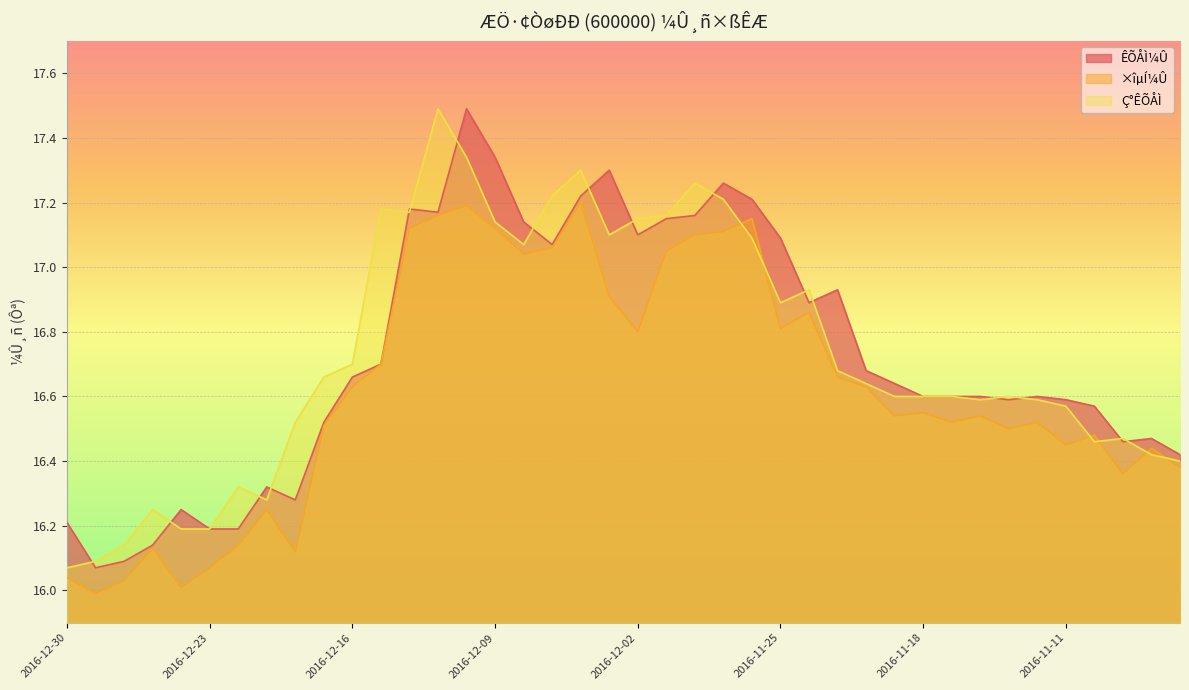

True or false: ÊÕÅÌ¼Û has a value of 22.1 at 2016-11-24.

False